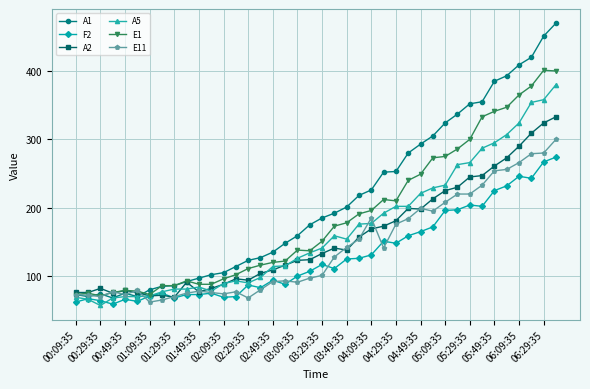

What are all the series names shown in the legend?

A1, F2, A2, A5, E1, E11